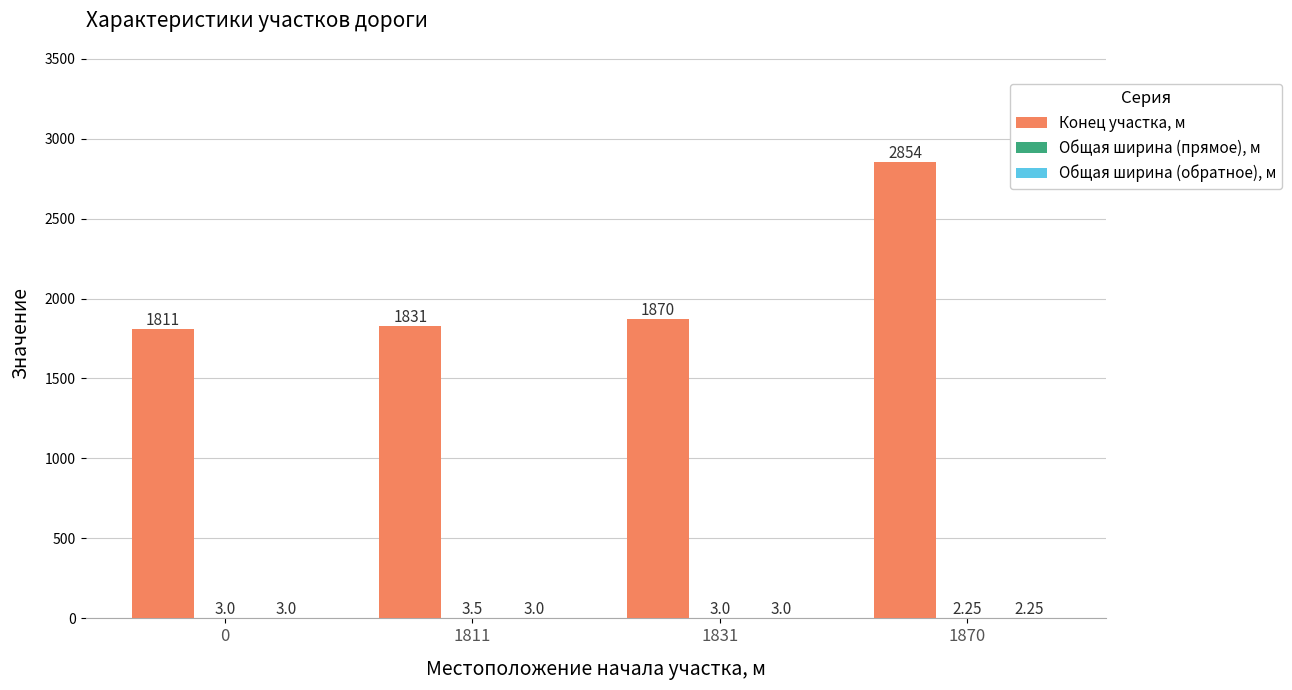

Which series has the largest total across all categories?

Конец участка, м